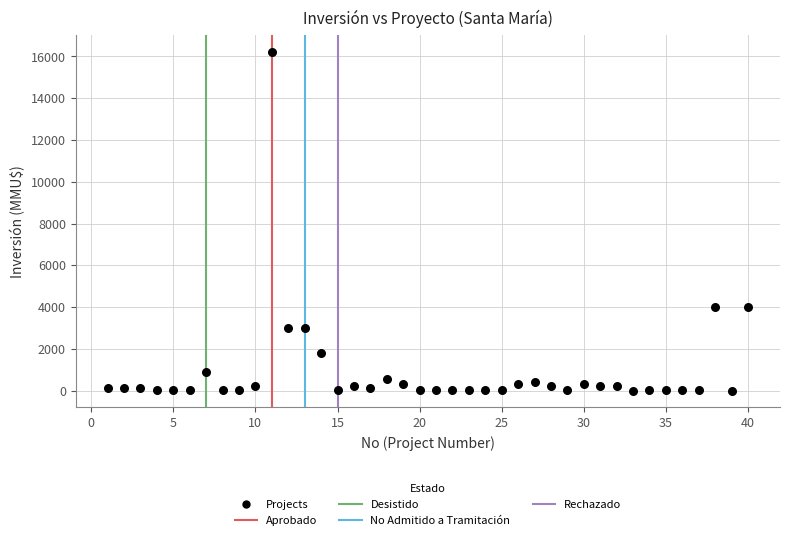

What is the range of X values (max minus min)?

39